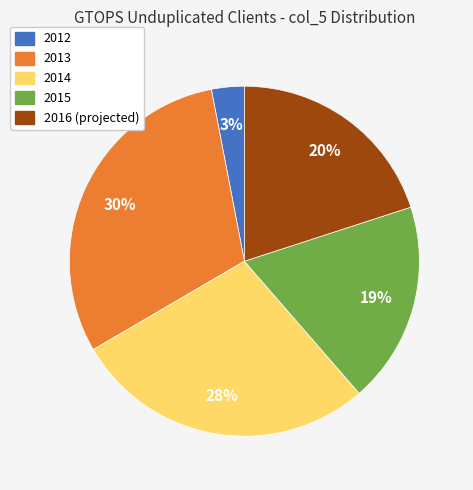

To the nearest percent, what percentage of the pie is 2016 (projected)?

20%